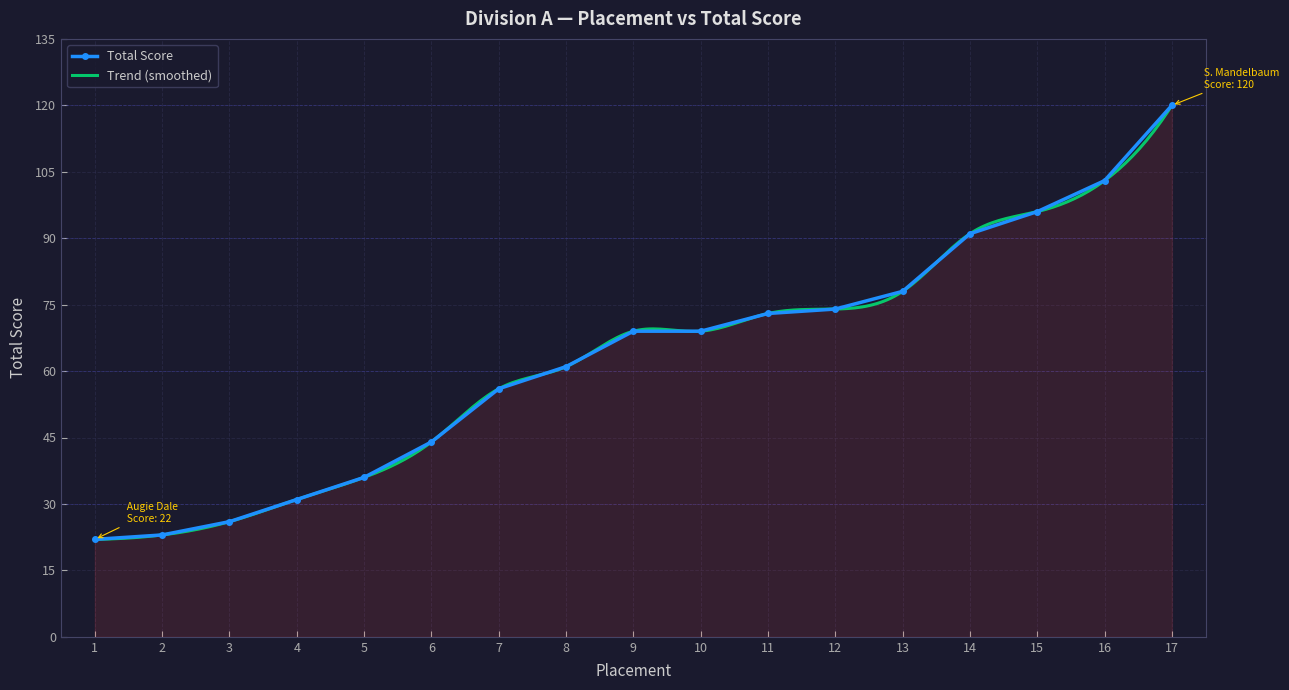

List the labels in order of value, smallest first.

1, 2, 3, 4, 5, 6, 7, 8, 9, 10, 11, 12, 13, 14, 15, 16, 17